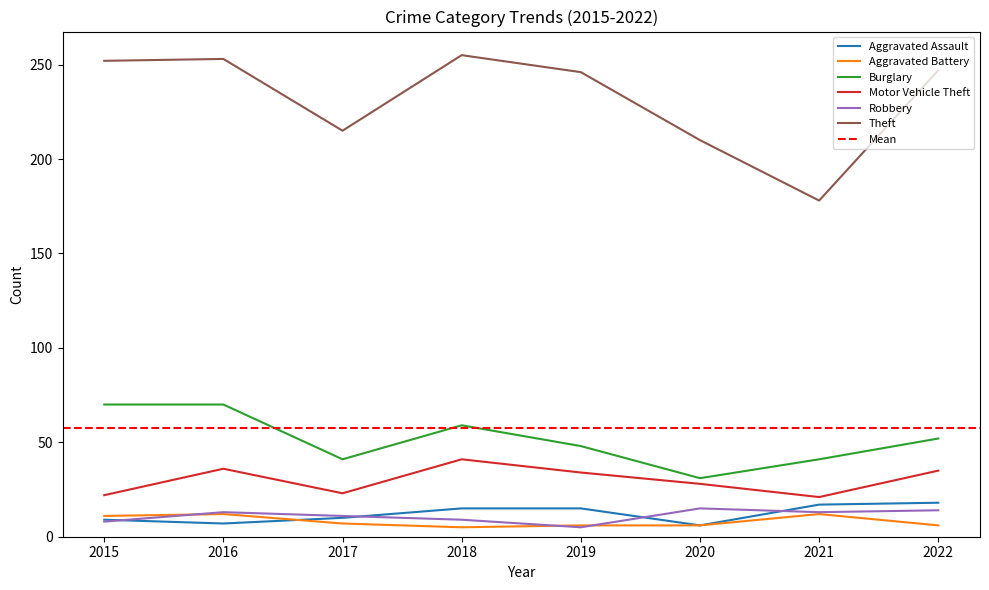

Does the chart display data point markers on the line(s)?

No